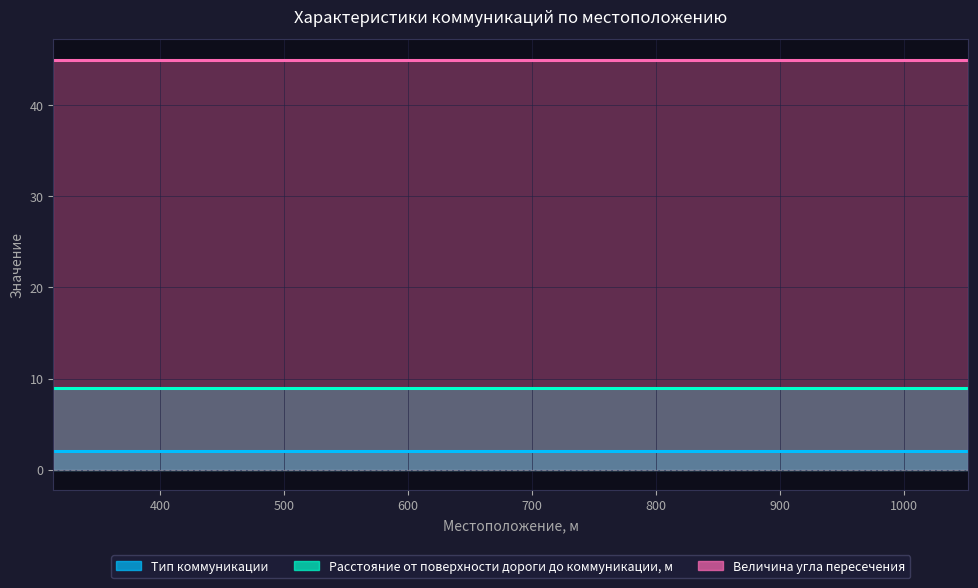

True or false: Расстояние от поверхности дороги до коммуникации, м and Тип коммуникации cross at least once.

False